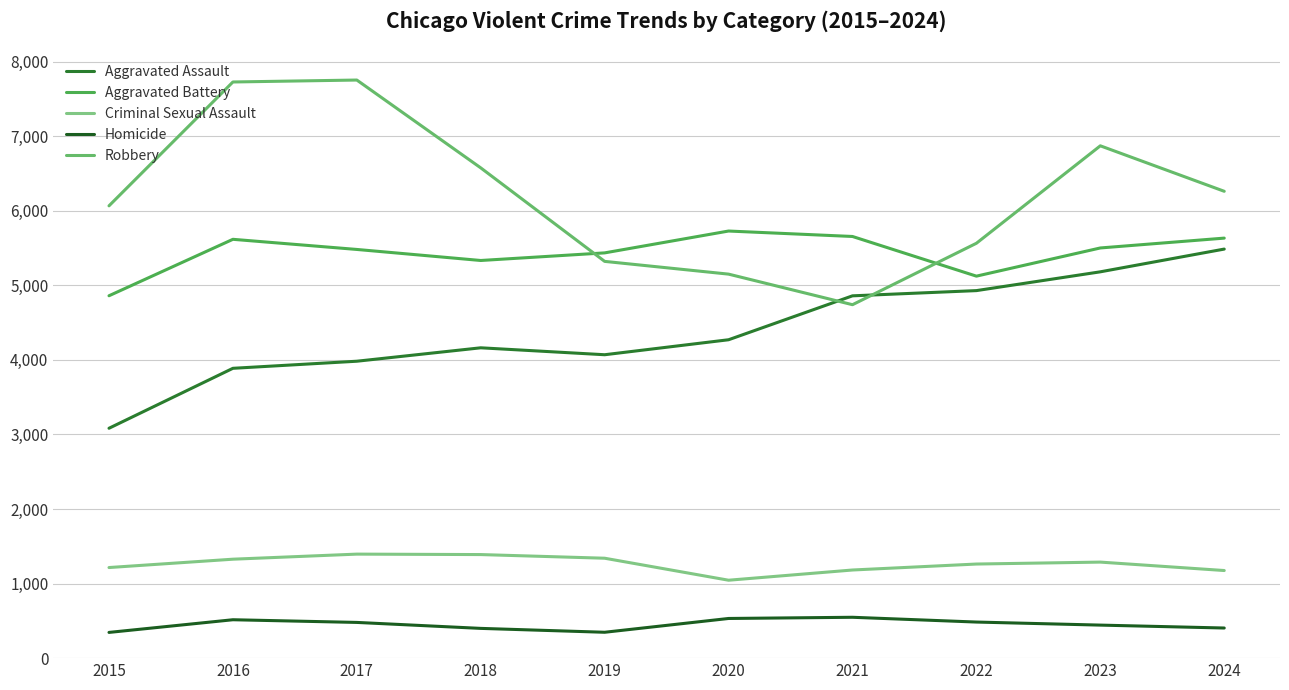

The value of Robbery at 2016 is 7727. True or false?

True